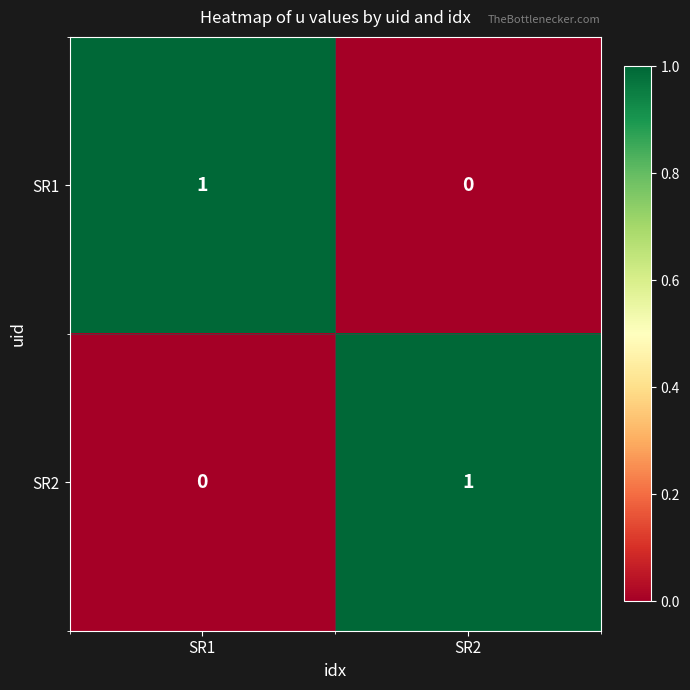

What is the maximum value shown in the chart?

1